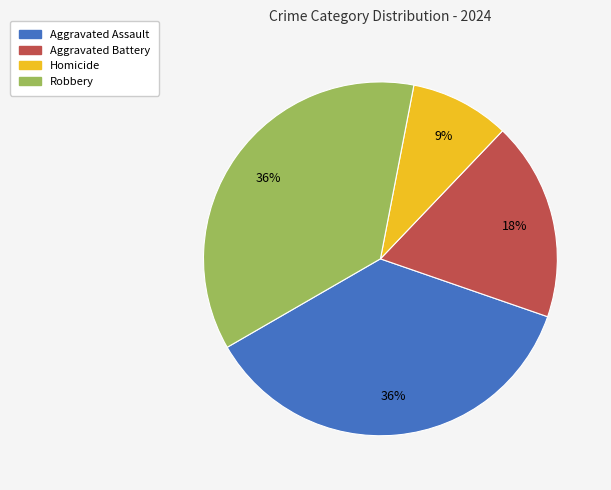

How many segments does this pie chart have?

4